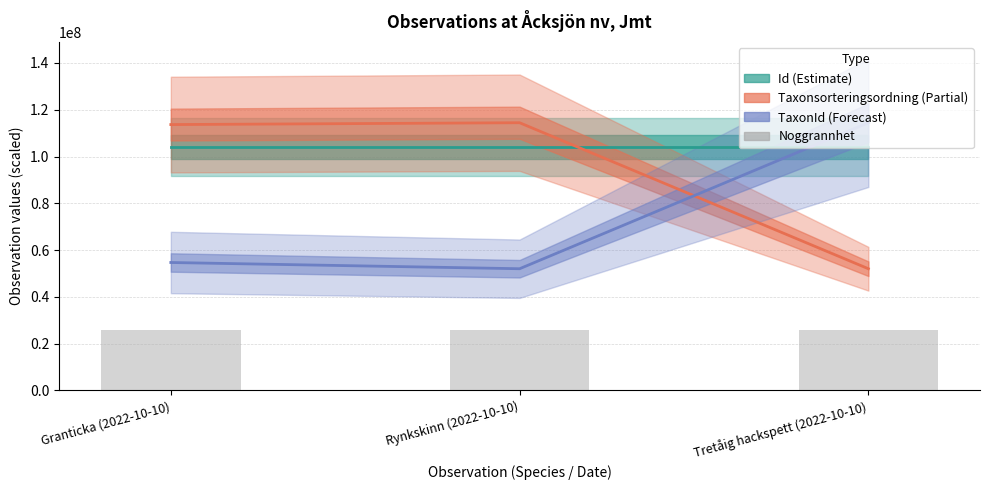

What position from the right is Rynkskinn (2022-10-10)?

2